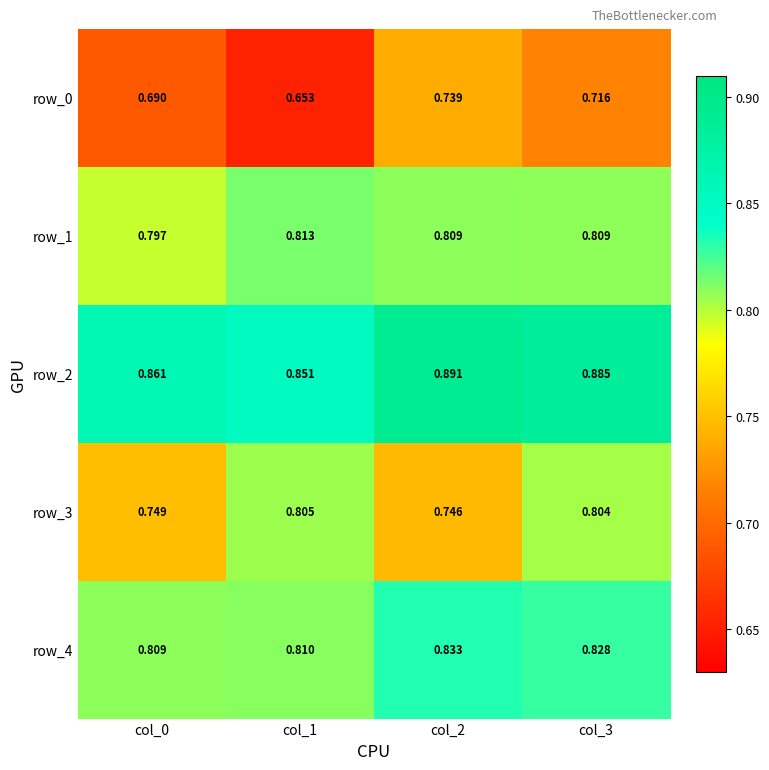

At how many categories does at least one series exceed 0?

4